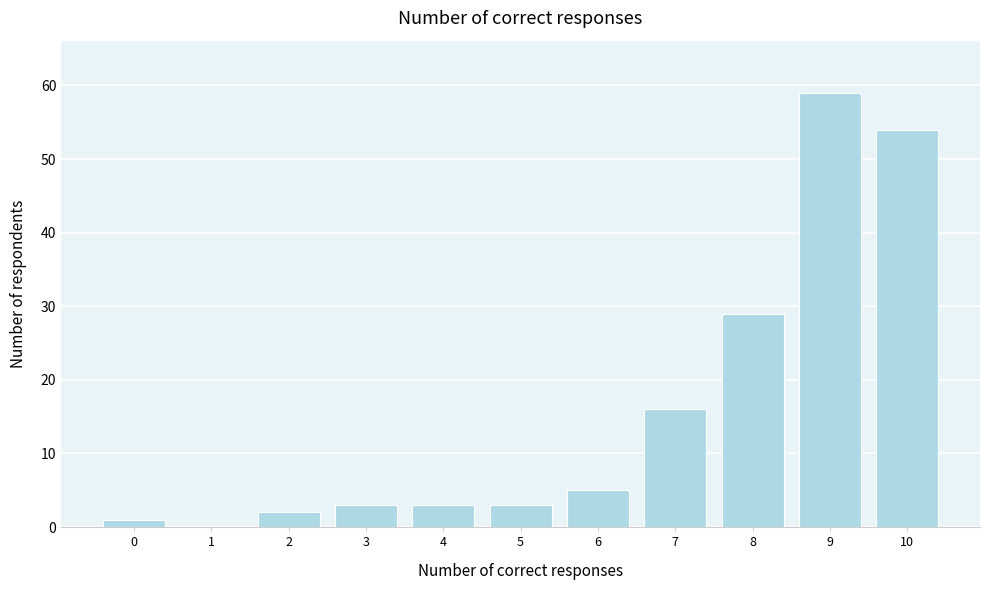

Reading right to left, extract all data points from this chart.

10=54	9=59	8=29	7=16	6=5	5=3	4=3	3=3	2=2	1=0	0=1